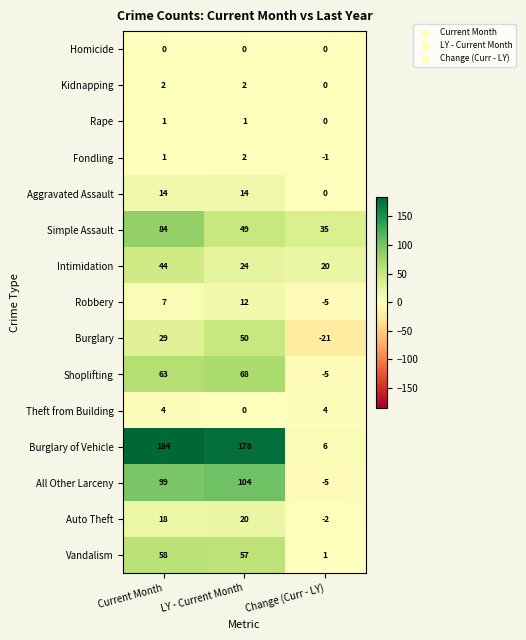

At which label does Rape reach its minimum?

Change (Curr - LY)